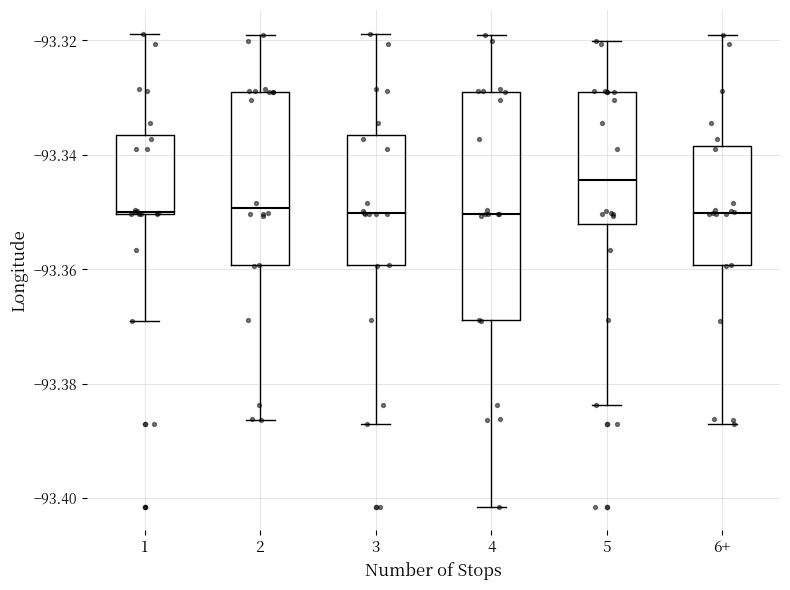

Which box is the tallest, from its lower edge to its upper edge?

4